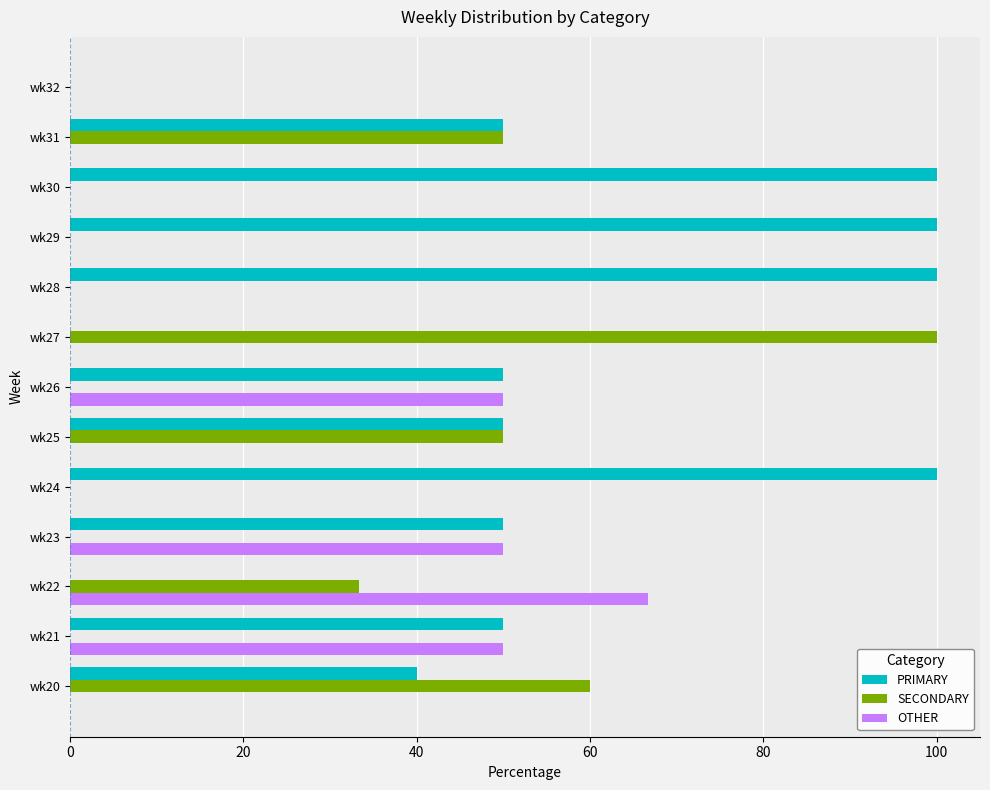

Between wk26 and wk27, which series saw the biggest shift?

SECONDARY